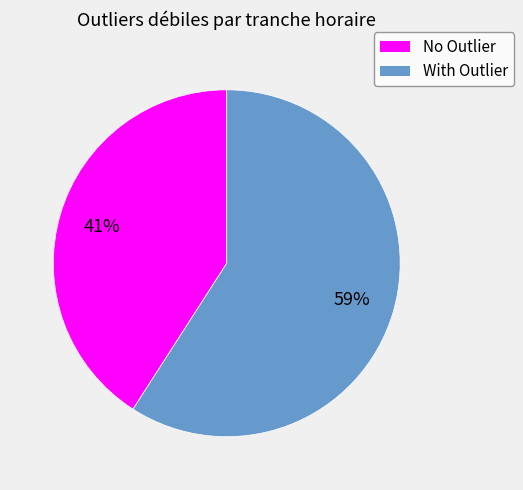

Is there a majority slice in this chart?

Yes